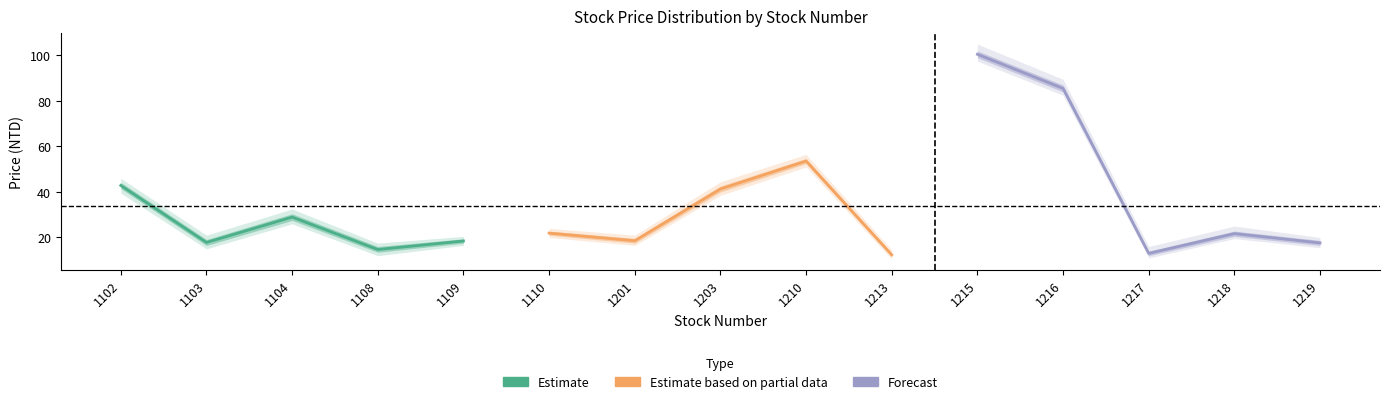

Is the value of Estimate at 1102 greater than the value of Forecast at 1108?

Yes